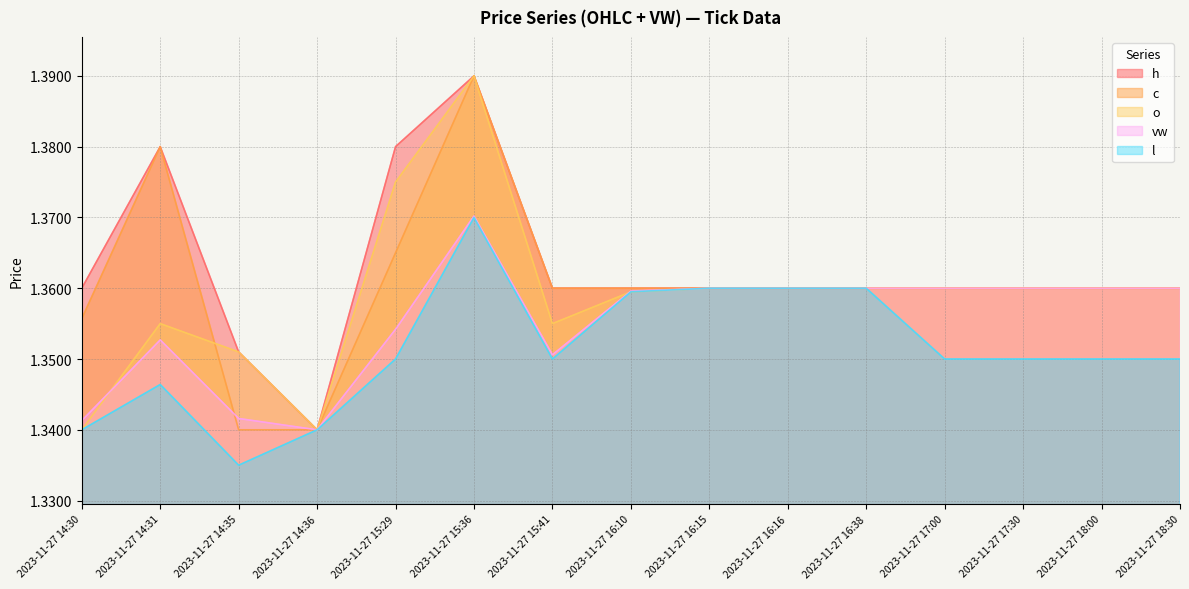

The h series shows 1.4 at 2023-11-27 15:36. True or false?

True